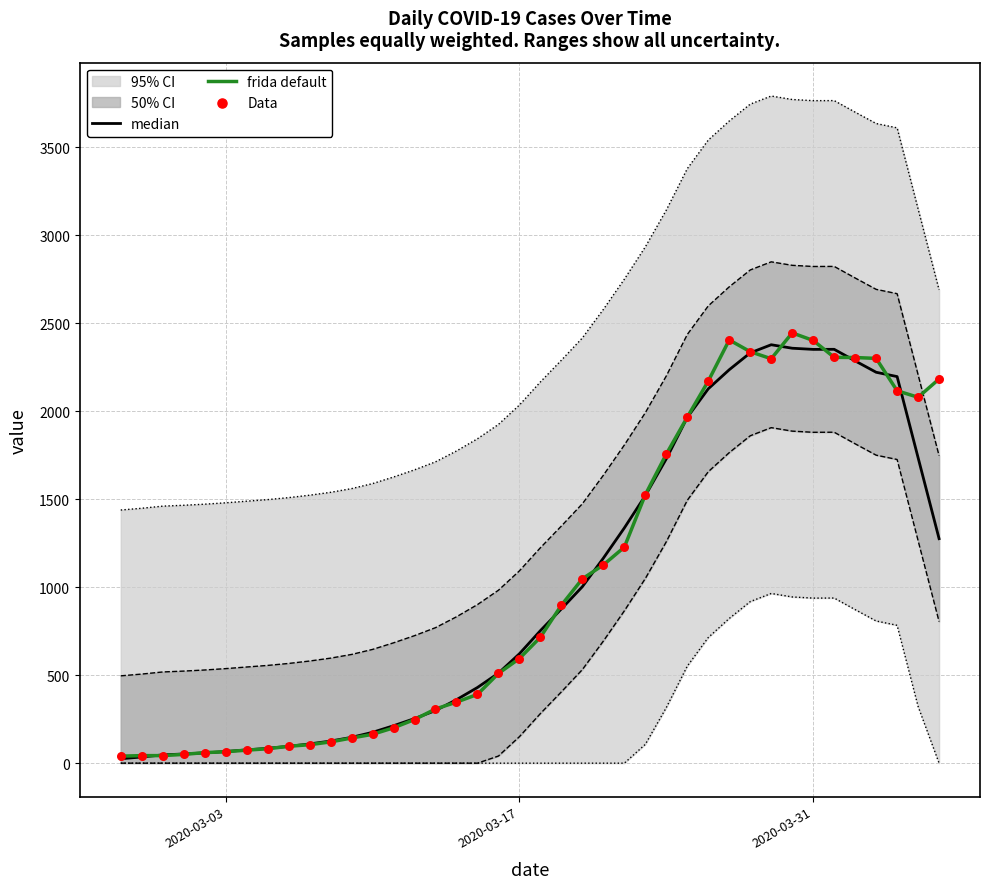

Which series has the largest total across all categories?

frida default